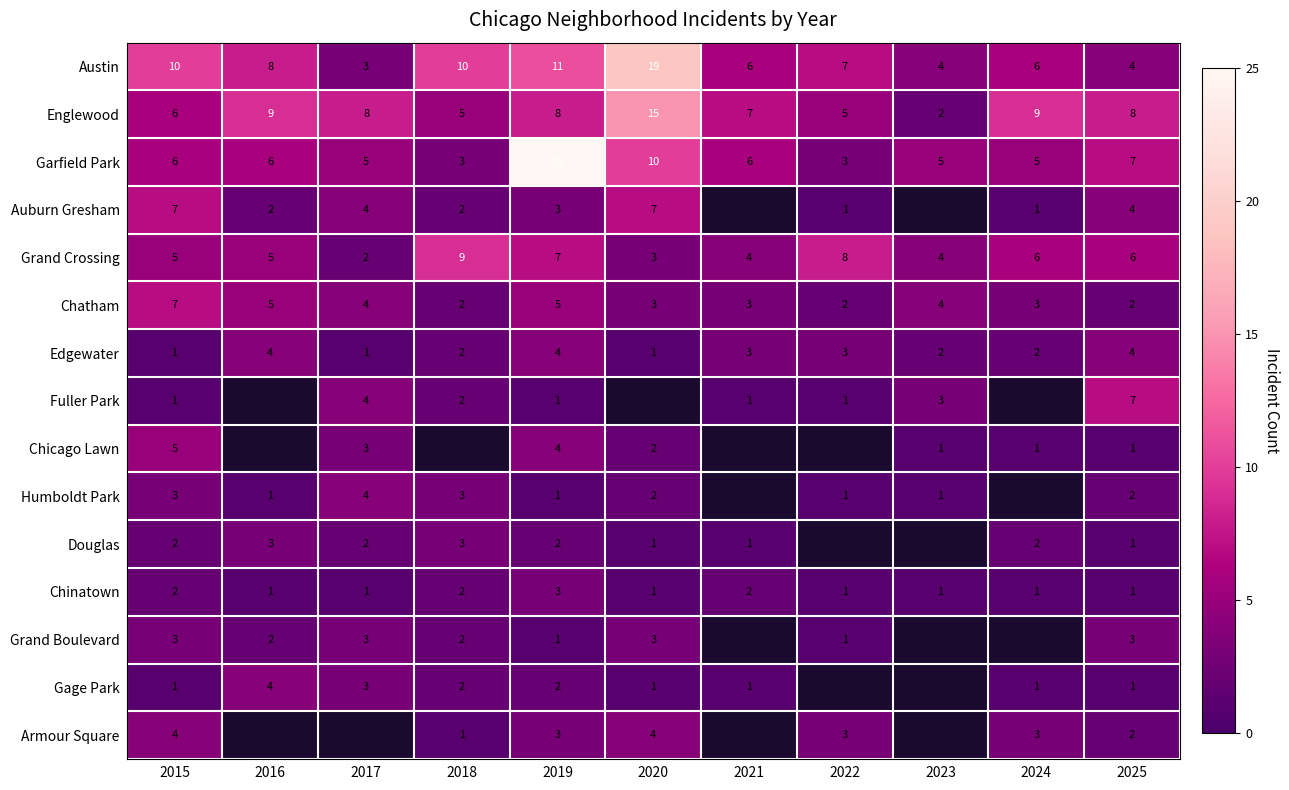

What value does the Chatham series have at 2023?

4